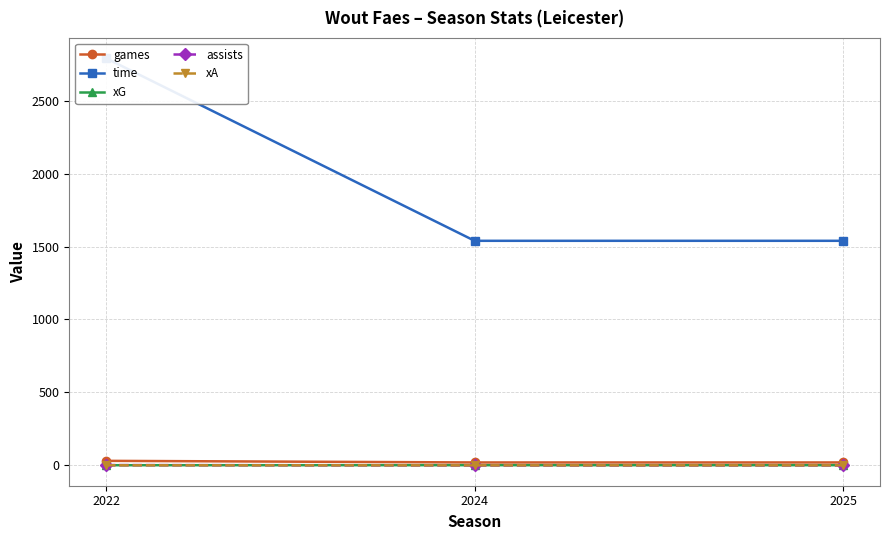

Is the value of assists at 2025 greater than the value of time at 2022?

No